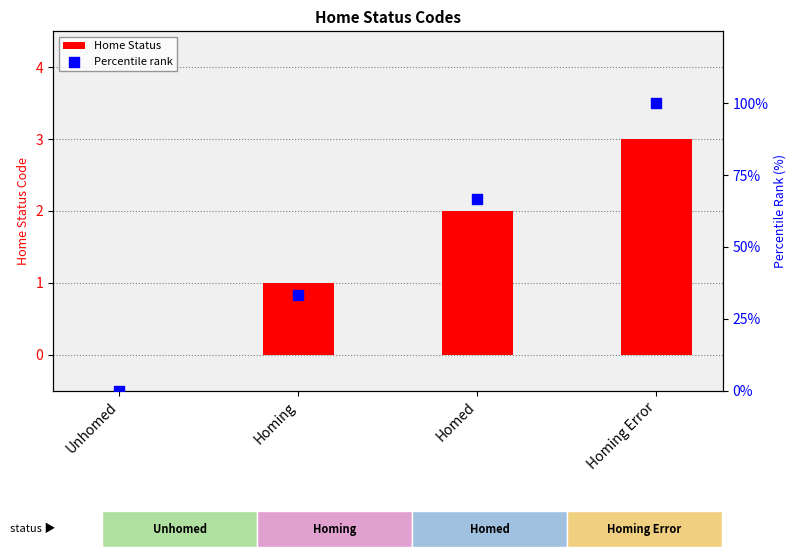

What is the total value across all series at Homing Error?

103.0